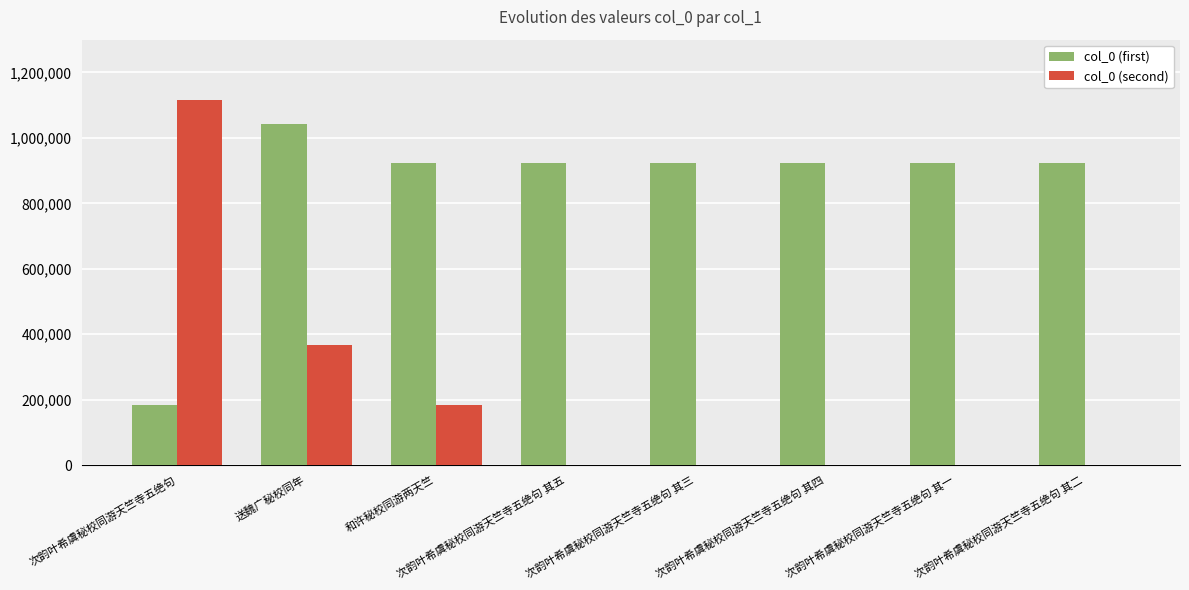

What are all the series names shown in the legend?

col_0 (first), col_0 (second)